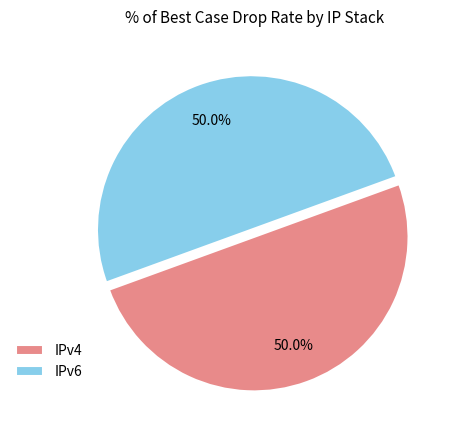

Approximately how many times larger is the value at IPv6 compared to IPv4?

1.0